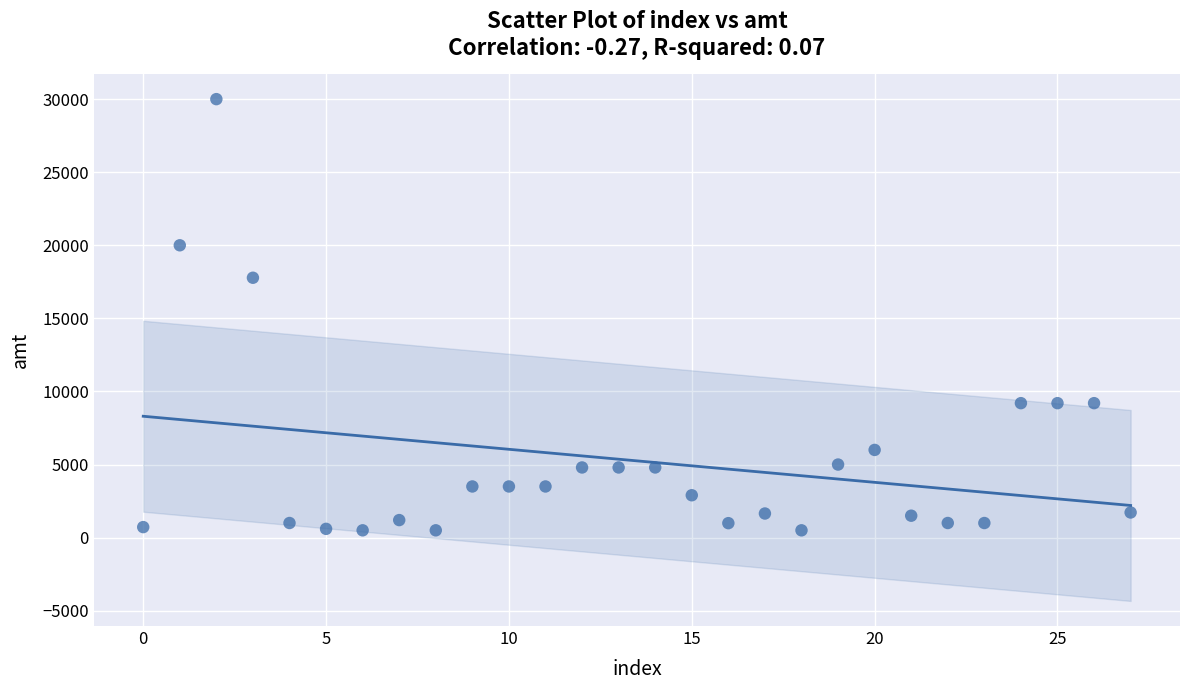

What is the range of Y values (max minus min)?

29499.0